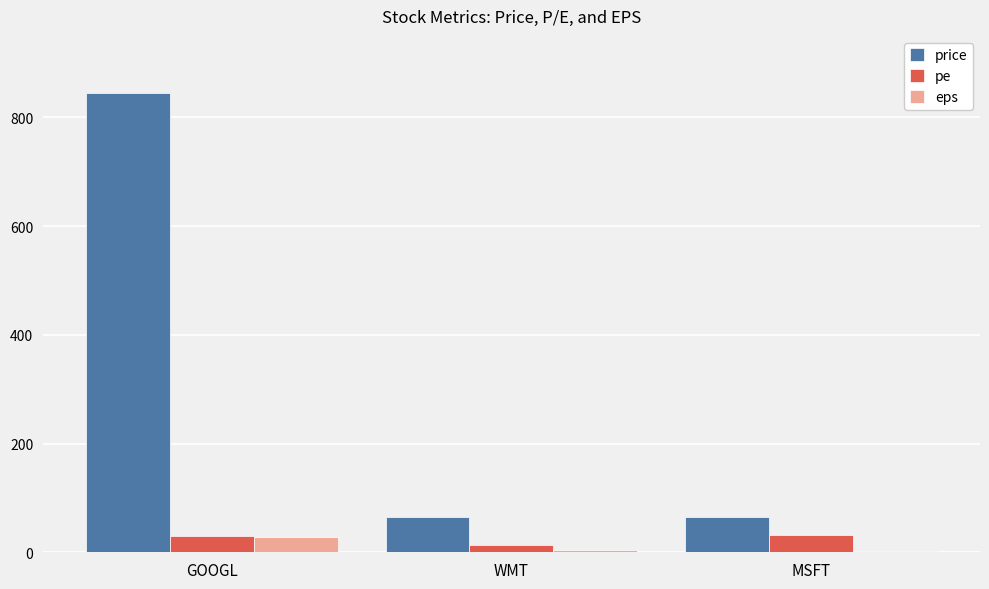

What are all the series names shown in the legend?

price, pe, eps